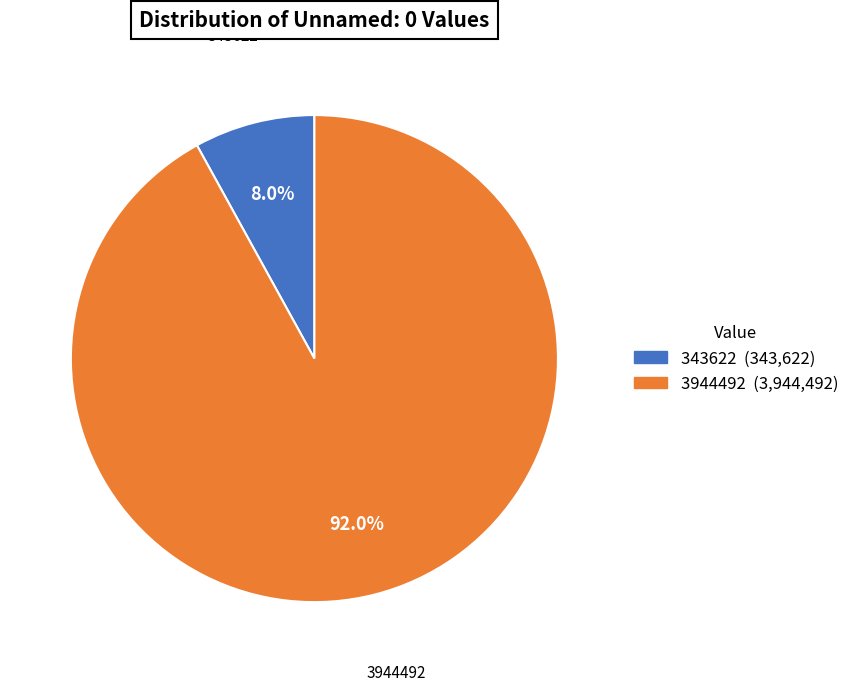

Rank the categories by value from highest to lowest.

3944492, 343622